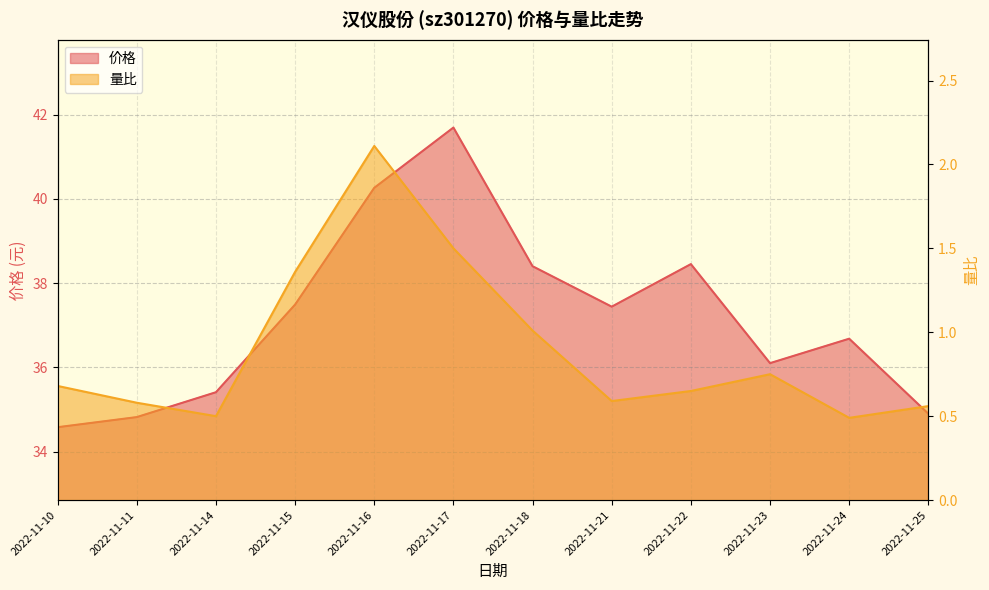

Where is 价格 nearest to the value 38?

2022-11-18